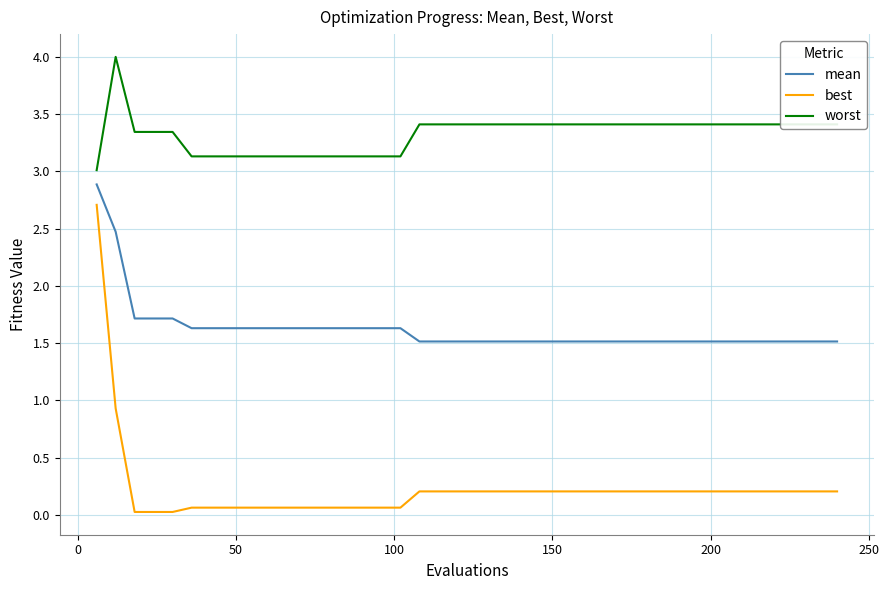

How many lines are shown in the chart?

3